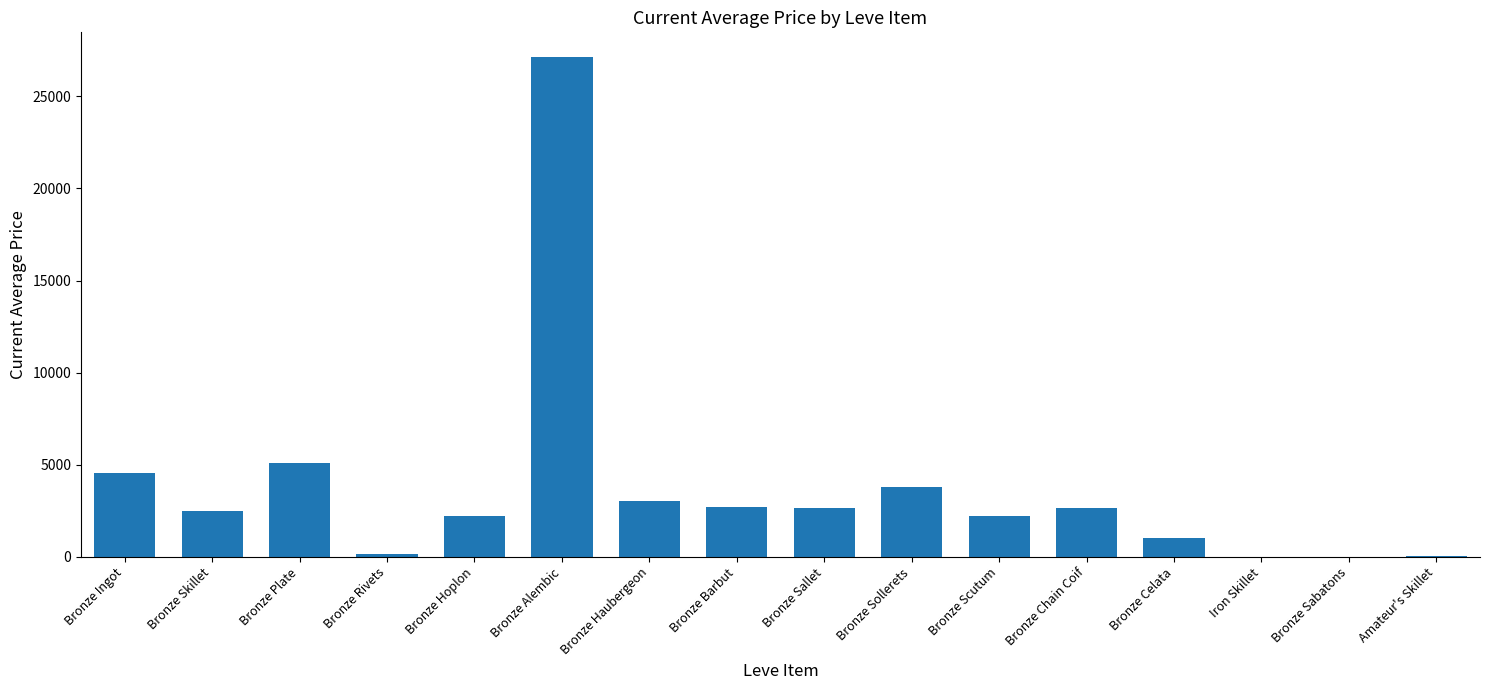

What is the sum of all values?

59618.4